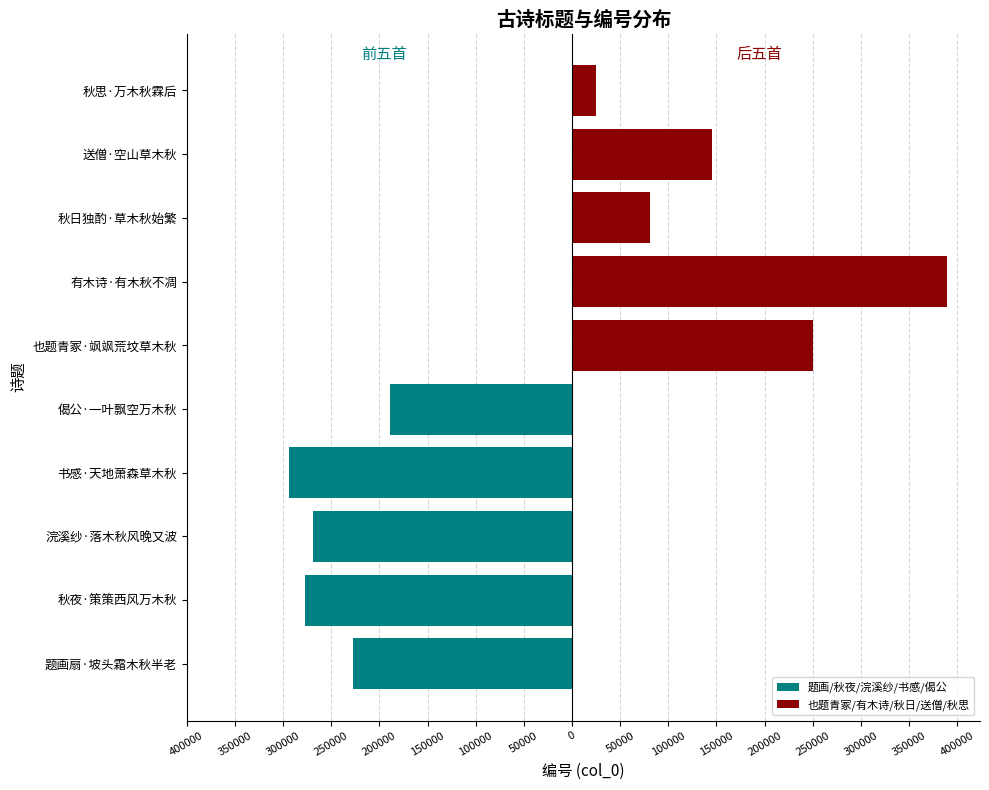

Rank the series at 50000 from lowest to highest value.

题画/秋夜/浣溪纱/书感/偈公, 也题青冢/有木诗/秋日/送僧/秋思